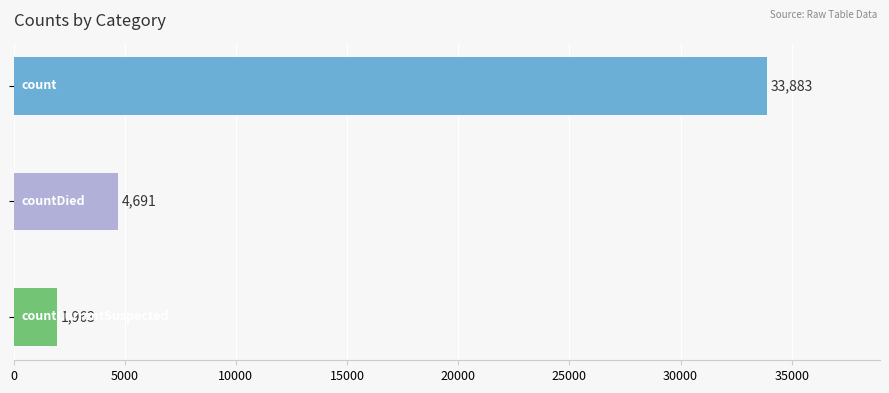

What is the value of the 1st bar from the top?

33883